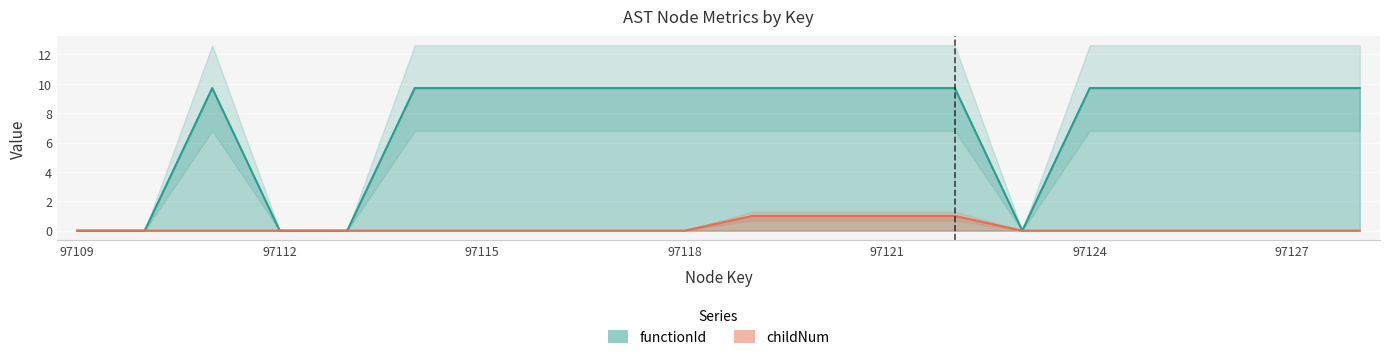

True or false: functionId and childNum intersect in this chart.

False